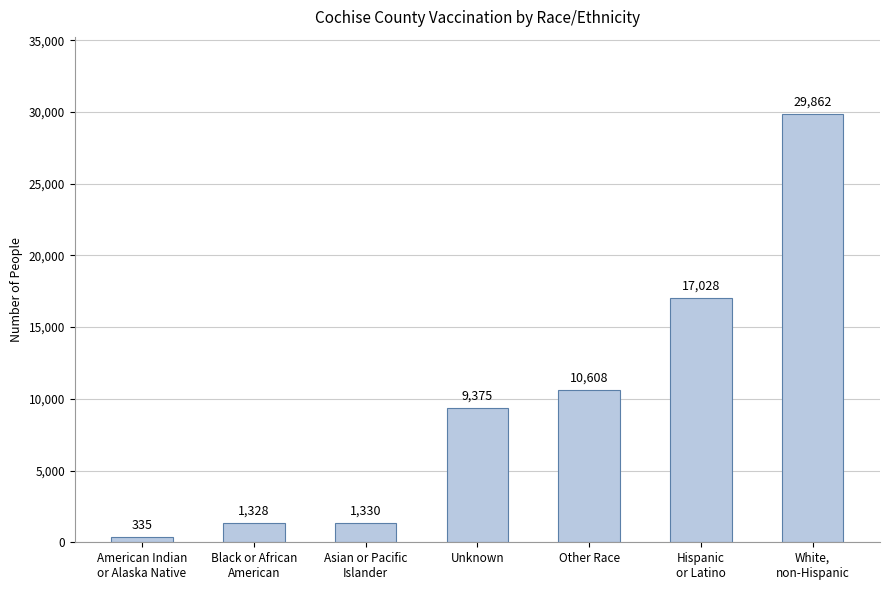

What is the difference between the second highest and minimum values?

16693